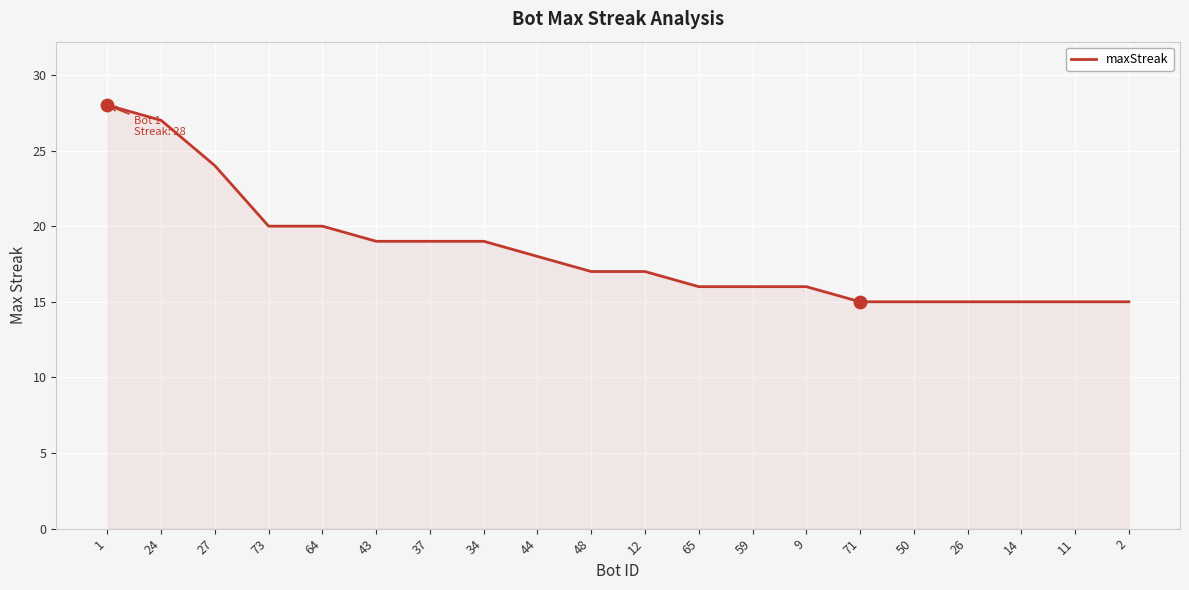

Approximately how many times larger is the value at 34 compared to 2?

1.3